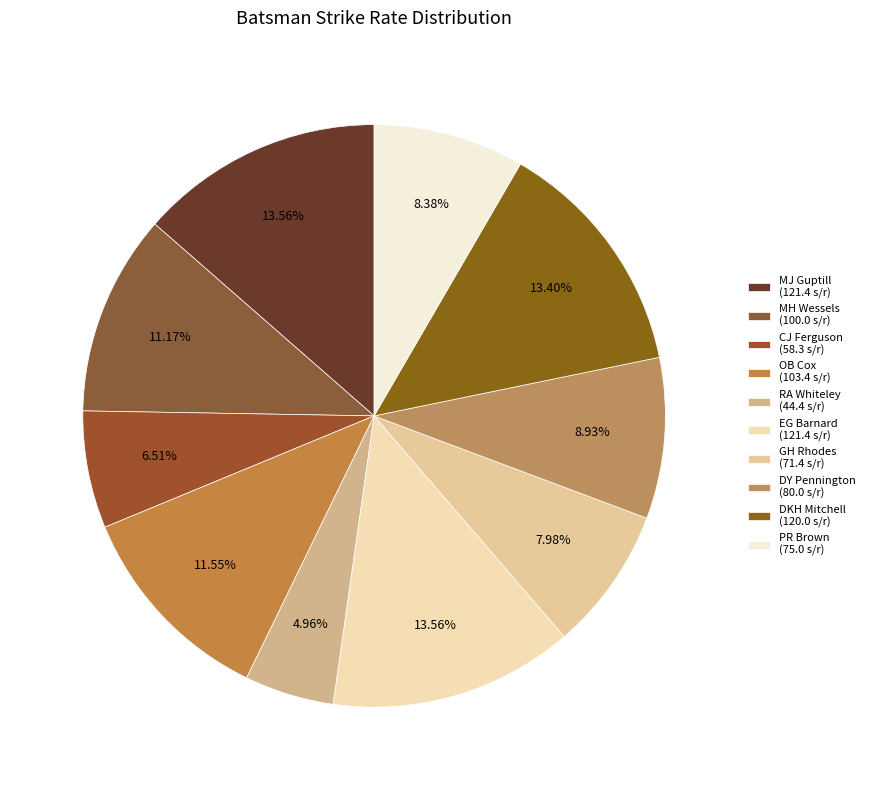

Is there any slice that represents more than half of the pie?

No